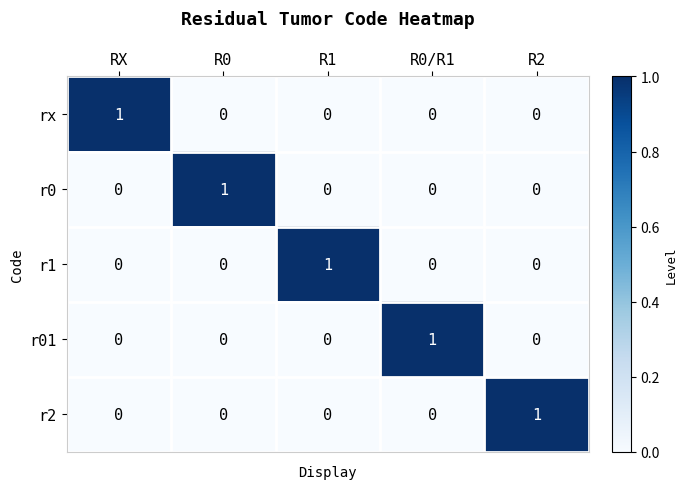

Is the value of r0 at R0 greater than the value of rx at R1?

Yes